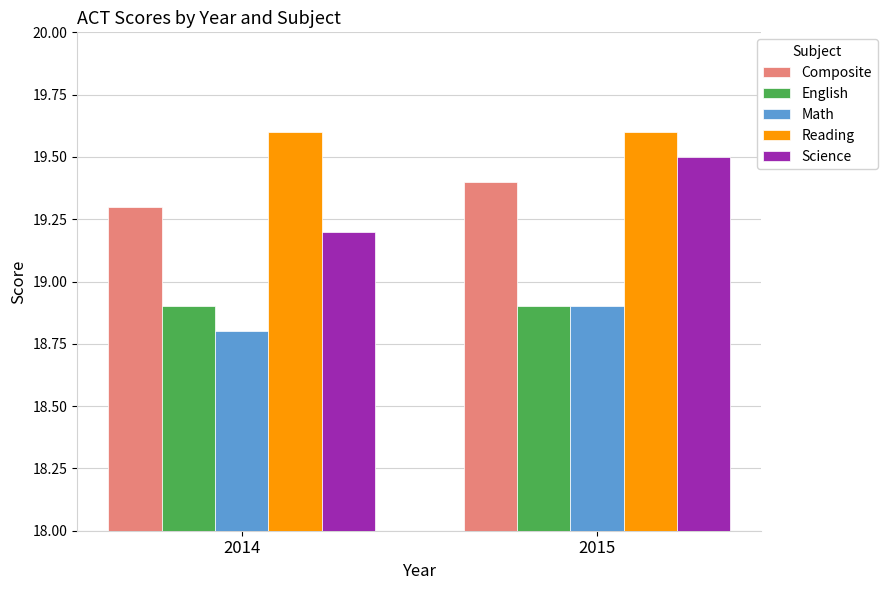

What is the lowest value of the English series?

18.9